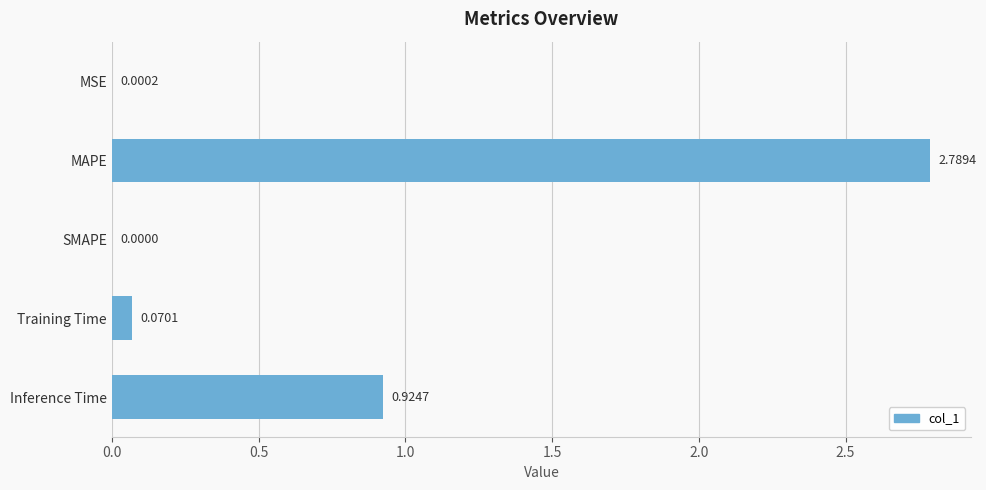

What is the change in value from MAPE to SMAPE?

-2.8